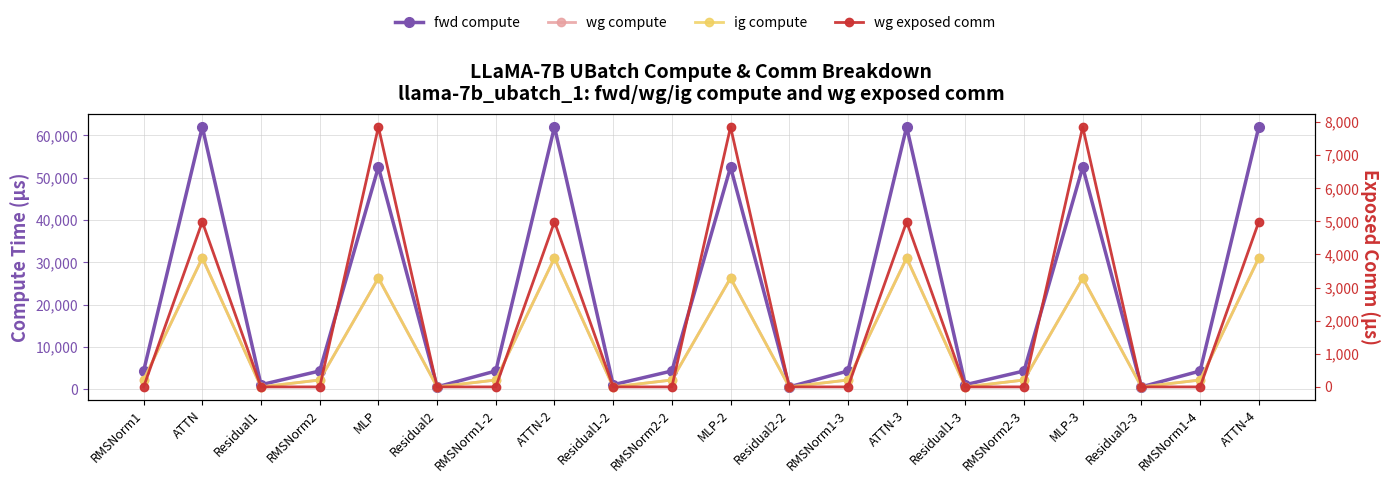

How many values in the wg compute series are below 2140?

6